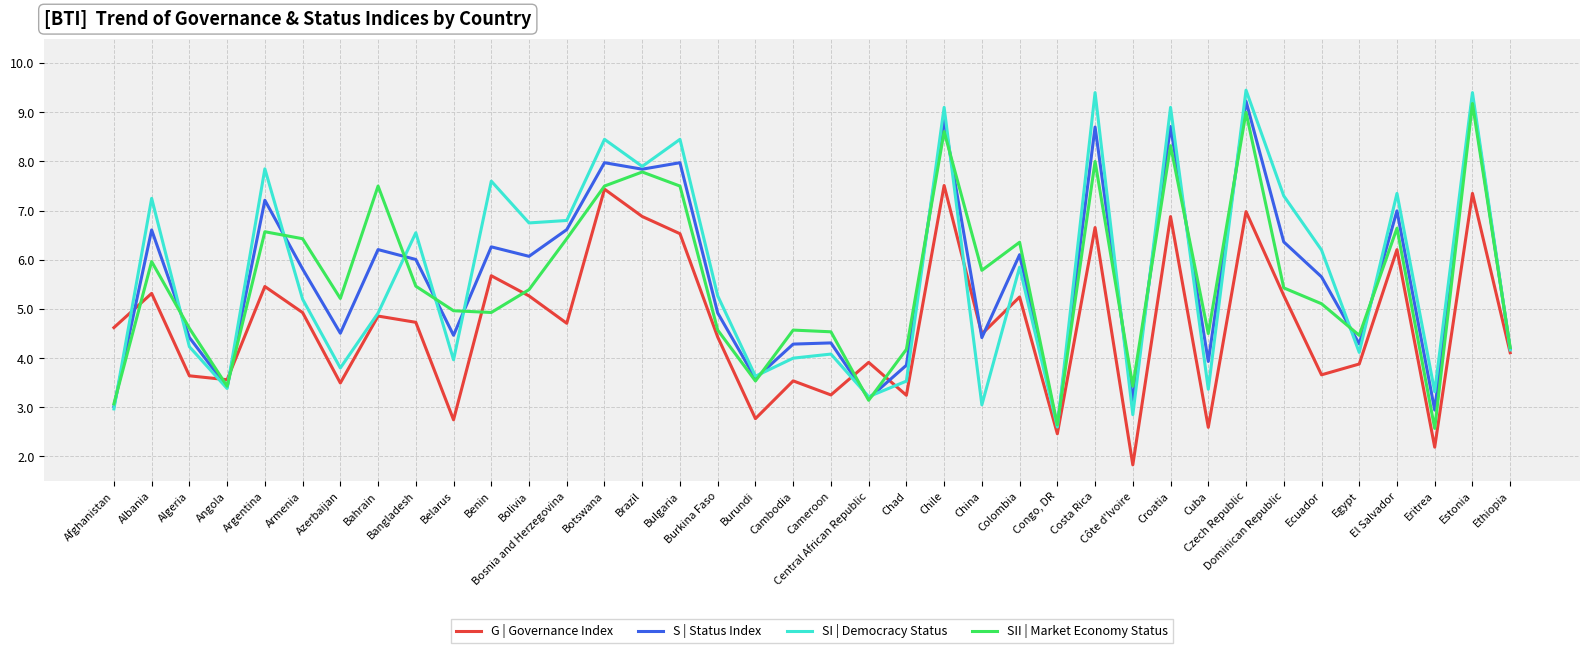

What is the lowest value of the G | Governance Index series?

1.8